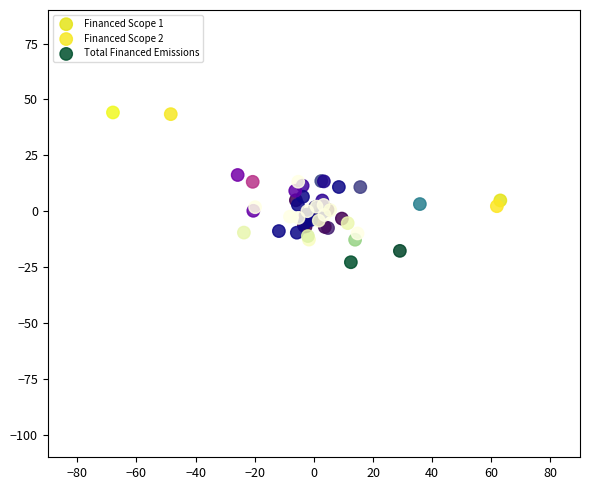

What are all the series names shown in the legend?

Financed Scope 1, Financed Scope 2, Total Financed Emissions